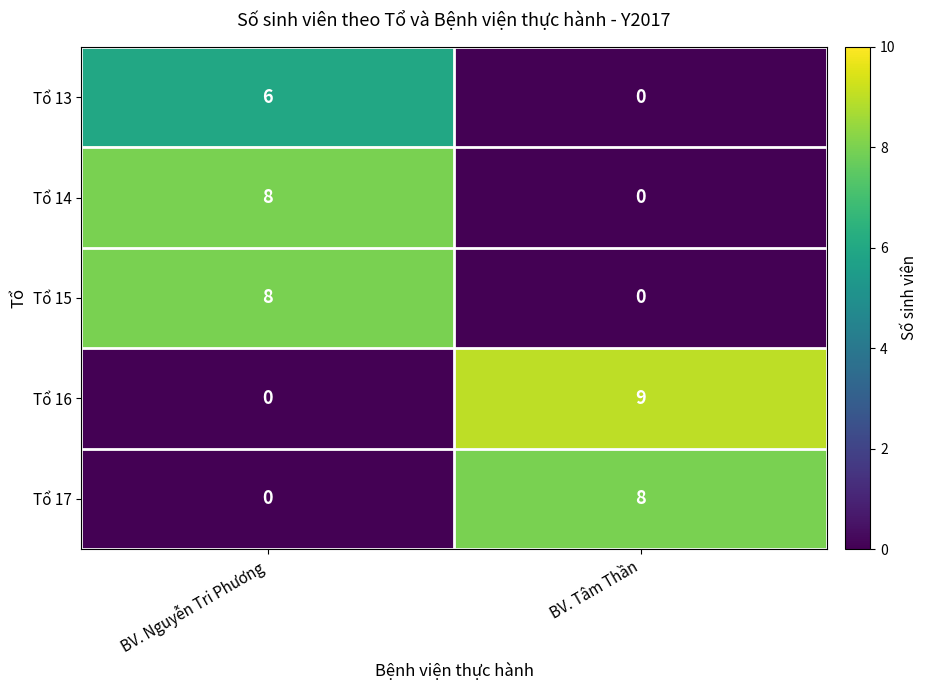

What is the spread (max minus min) of values at BV. Nguyễn Tri Phương?

8